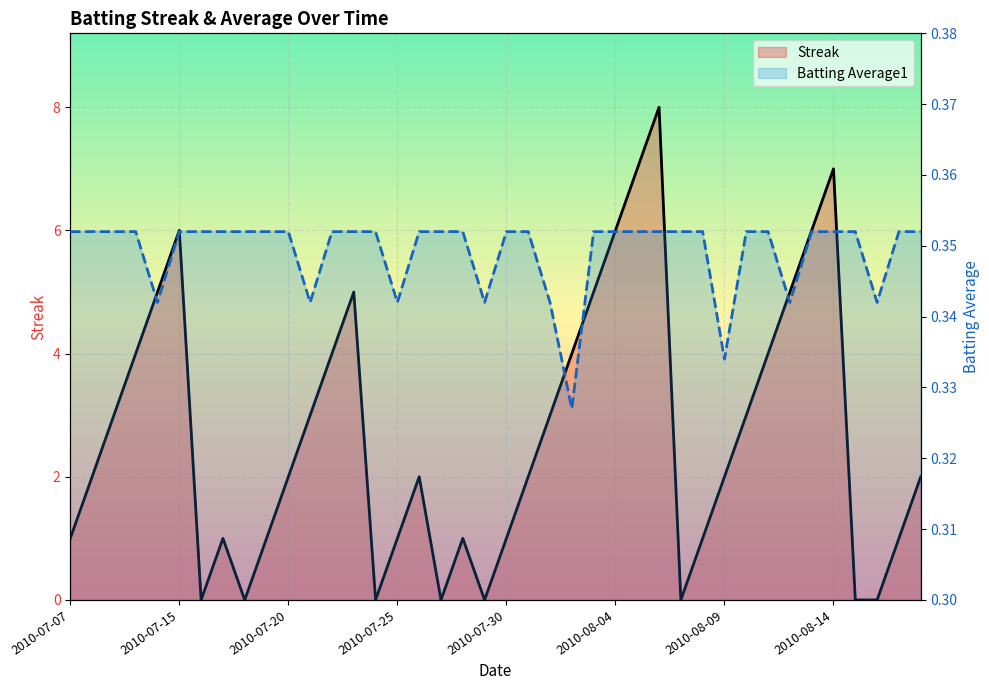

What is the sum of the Streak values at 2010-07-20 and 38?

4.0